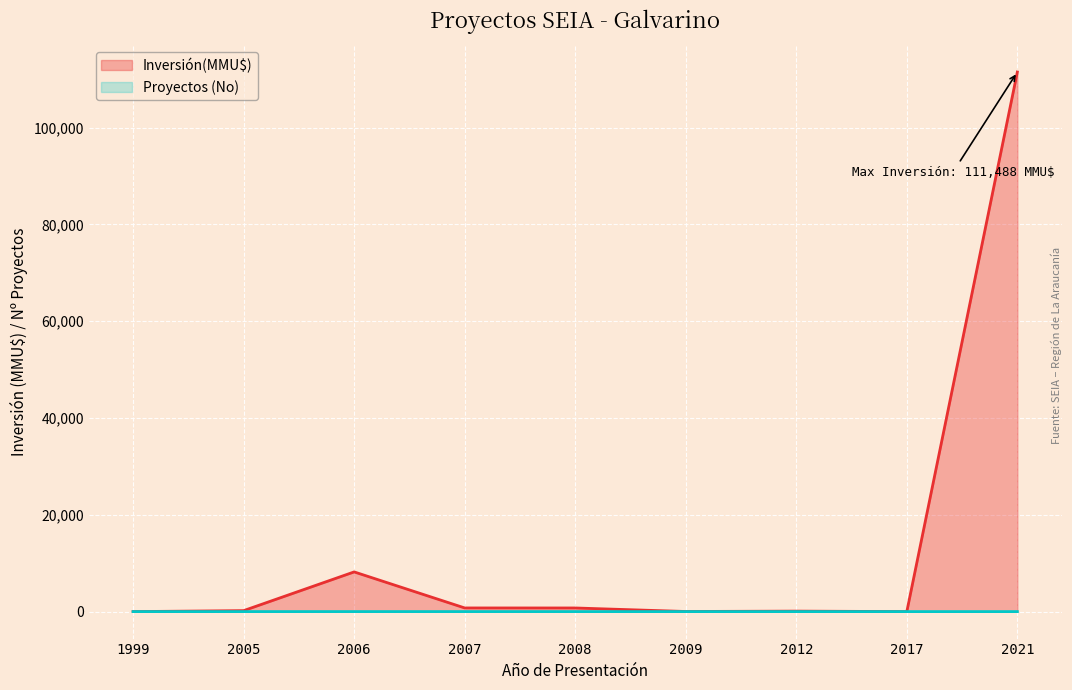

What is the difference between the maximum and minimum values in the Inversión(MMU$) series?

111488